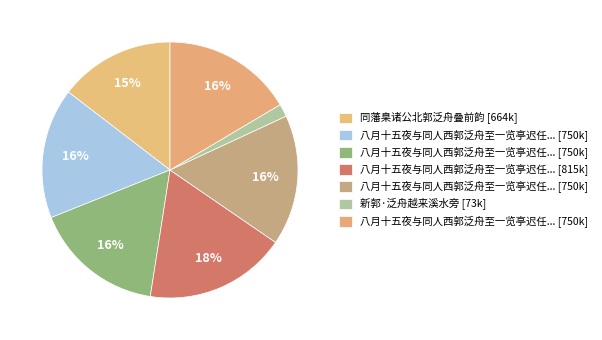

How many slices are in this pie chart?

7